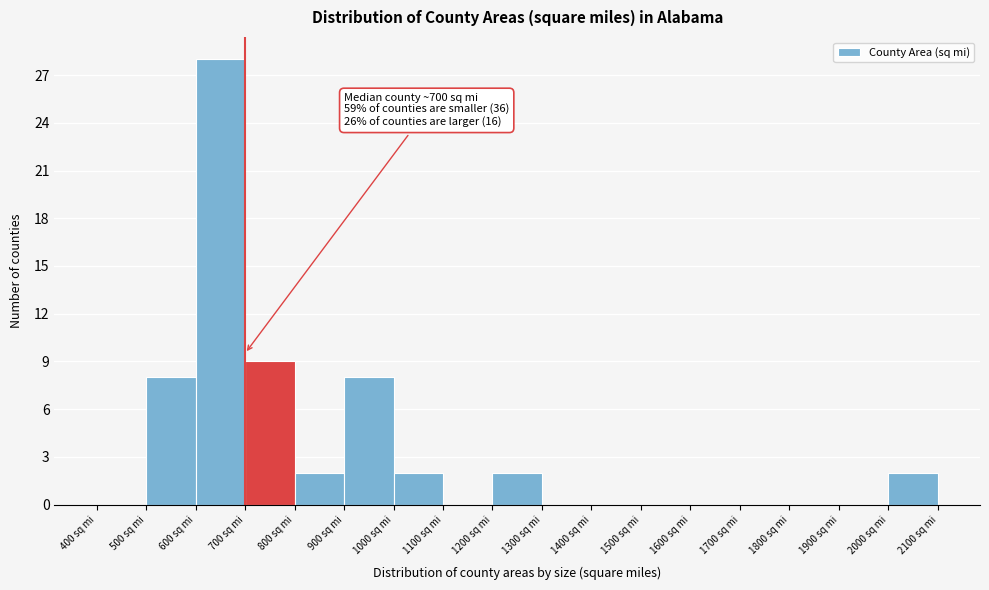

Which range on the x-axis has the tallest bar?

600 to 700